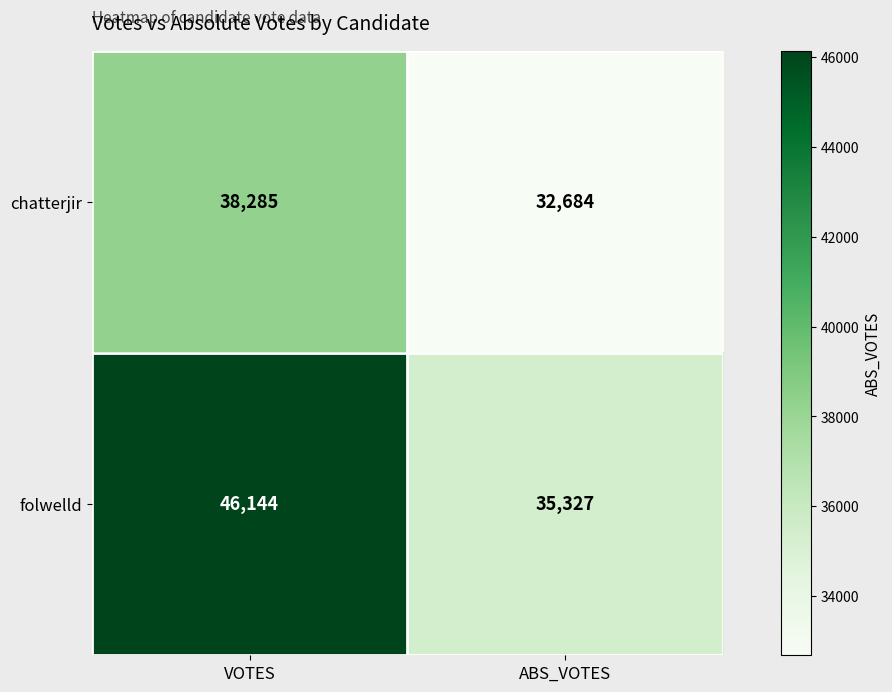

At which category does the chart reach its peak across all series?

VOTES